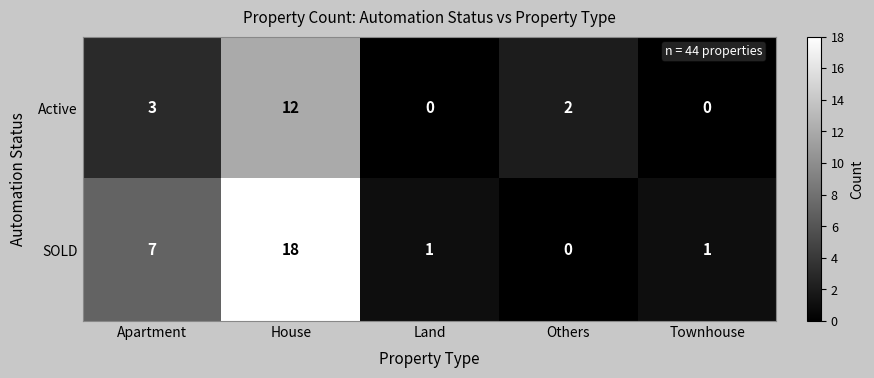

Which series changed the most between House and Land?

SOLD